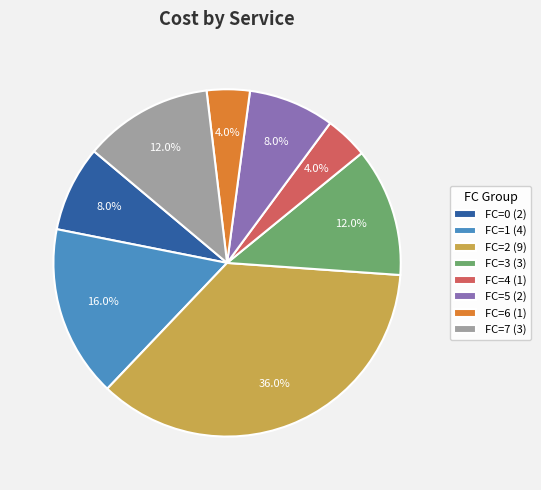

Combined, what portion of the pie is FC=4 (1) and FC=0 (2)?

12.0%